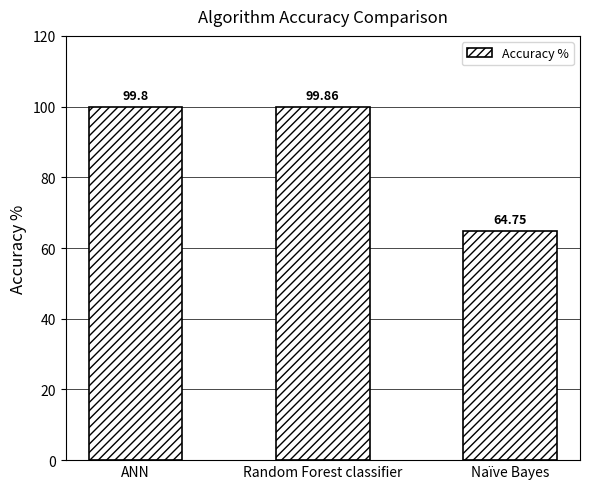

What is the difference between the maximum and minimum values?

35.1